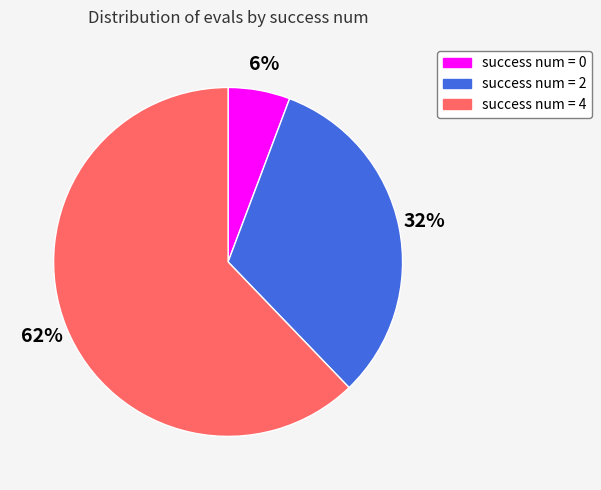

What percentage is the success num = 4 slice, to the nearest percent?

62%